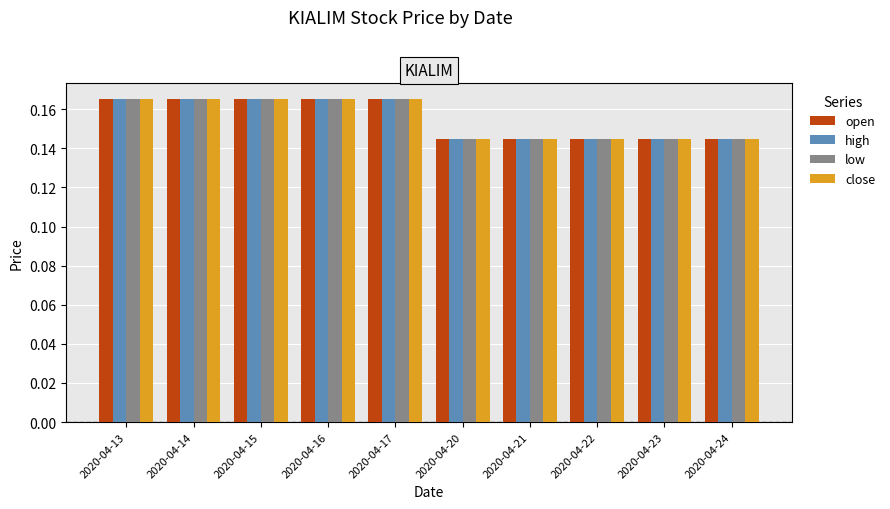

What is the sum of all open values?

1.6